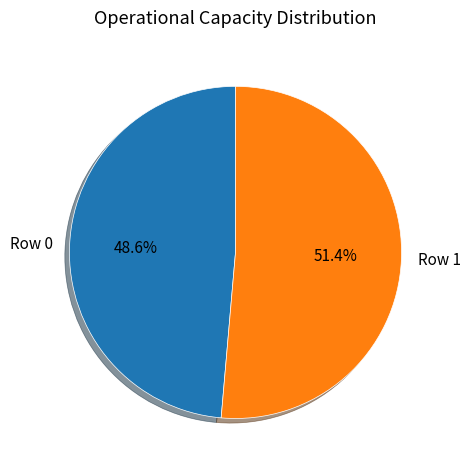

To the nearest percent, what is the difference between the Row 1 and Row 0 slice percentages?

3%